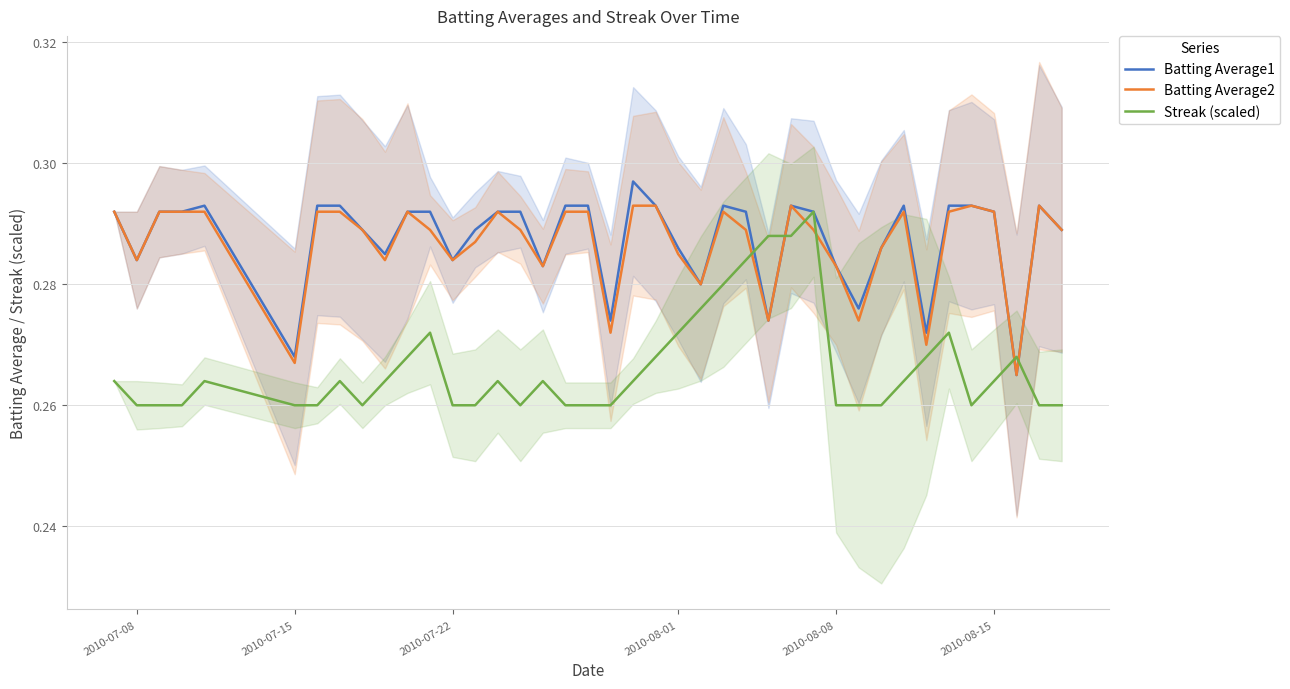

After their last crossing, which series has the higher values: Batting Average2 or Streak (scaled)?

Batting Average2